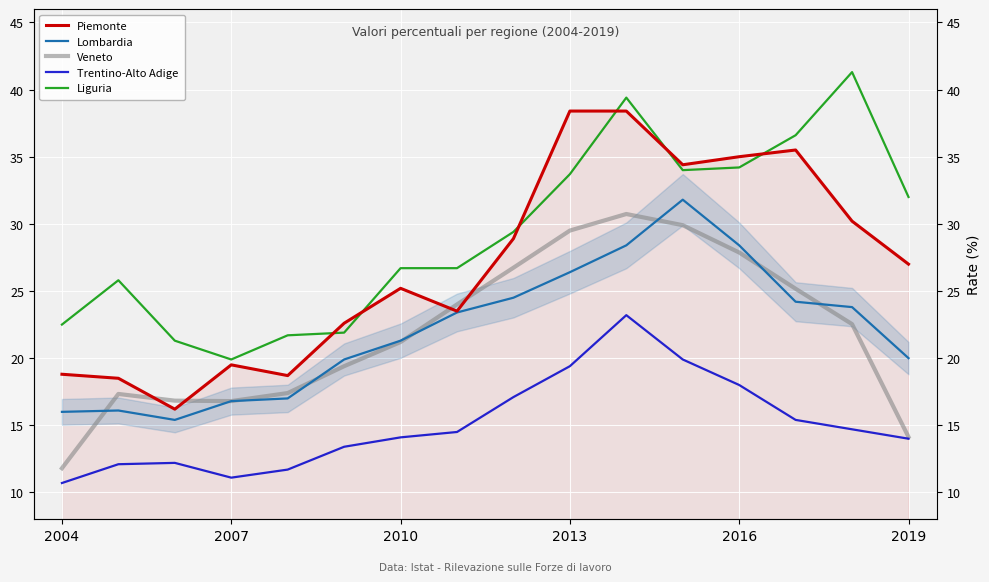

After their last crossing, which series has the higher values: Piemonte or Veneto?

Piemonte